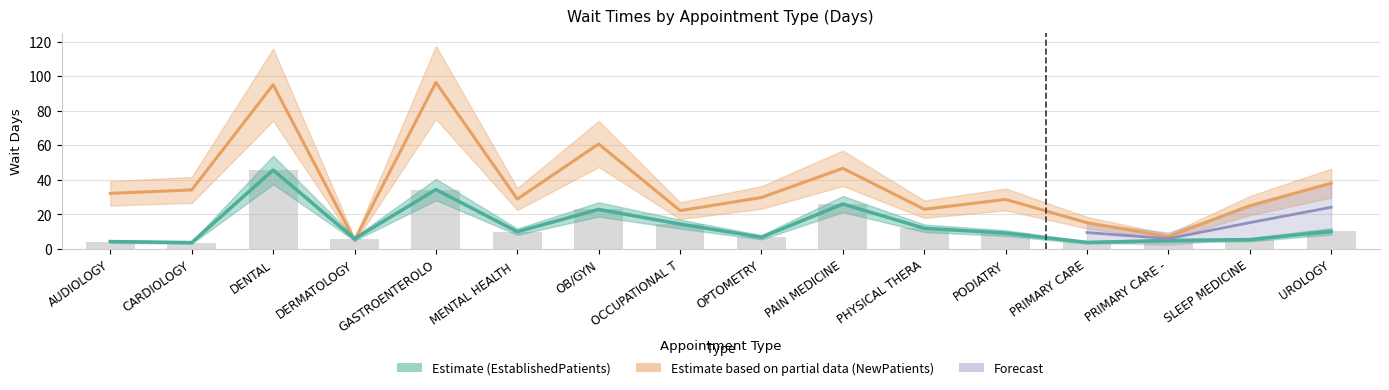

List the labels in order of NewPatients value, smallest first.

DERMATOLOGY, PRIMARY CARE -, PRIMARY CARE, OCCUPATIONAL T, PHYSICAL THERA, SLEEP MEDICINE, PODIATRY, MENTAL HEALTH, OPTOMETRY, AUDIOLOGY, CARDIOLOGY, UROLOGY, PAIN MEDICINE, OB/GYN, DENTAL, GASTROENTEROLO